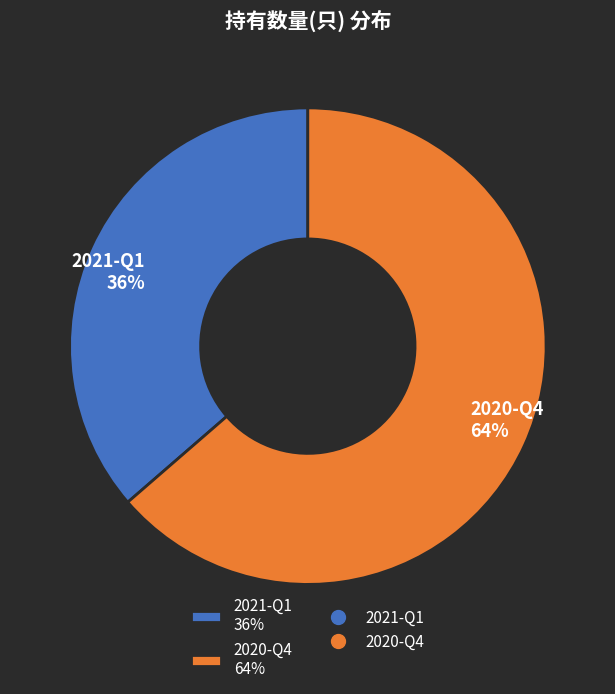

Rank the categories by value from lowest to highest.

2021-Q1, 2020-Q4